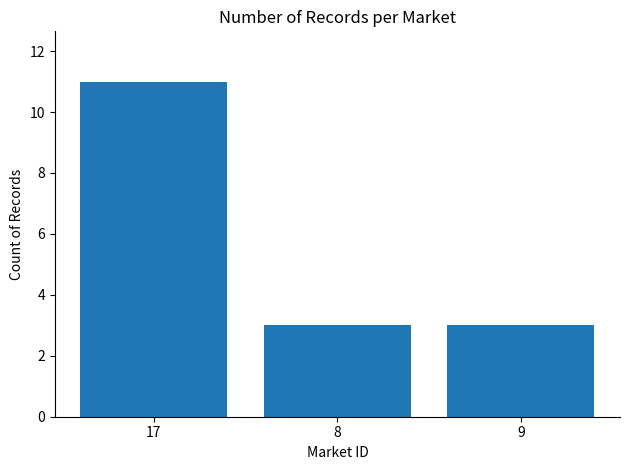

True or false: the data shows 1 at 9.

False